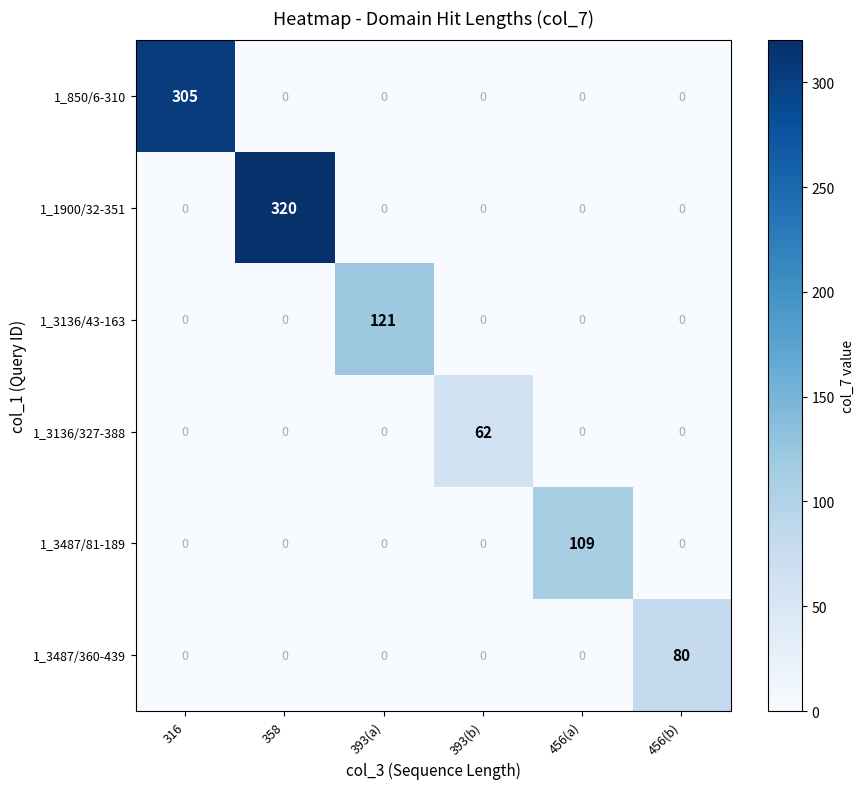

Between 358 and 393(a), which series saw the biggest shift?

1_1900/32-351